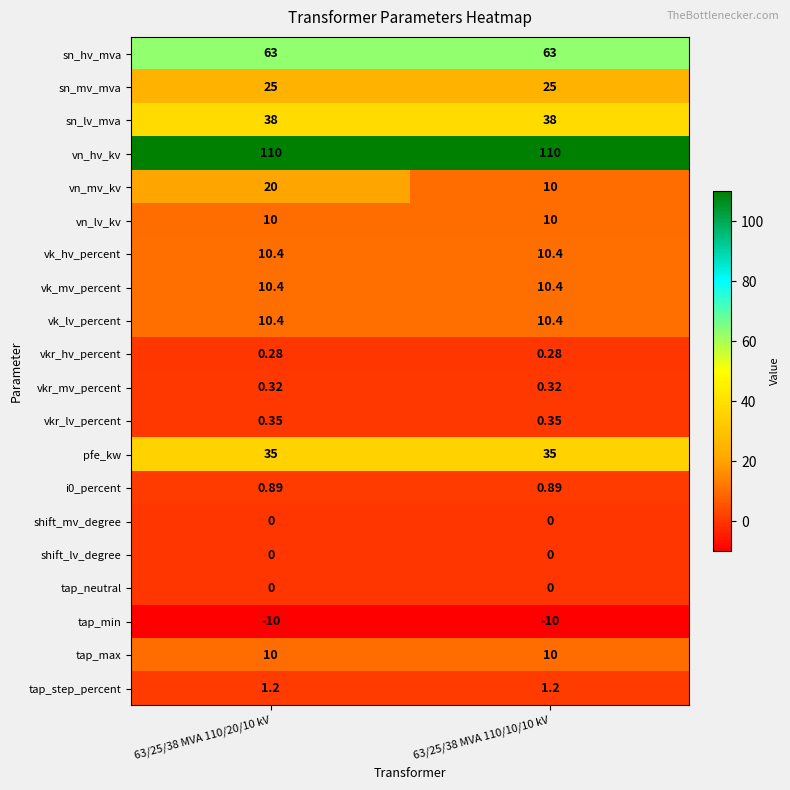

At which category is the sum across all series the highest?

63/25/38 MVA 110/20/10 kV